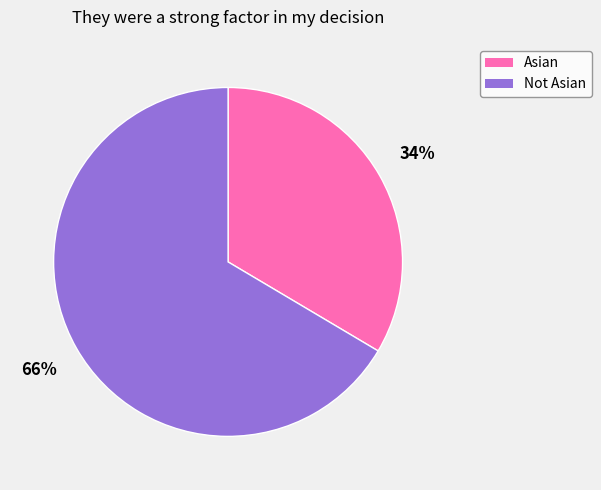

Count the number of slices in the pie.

2